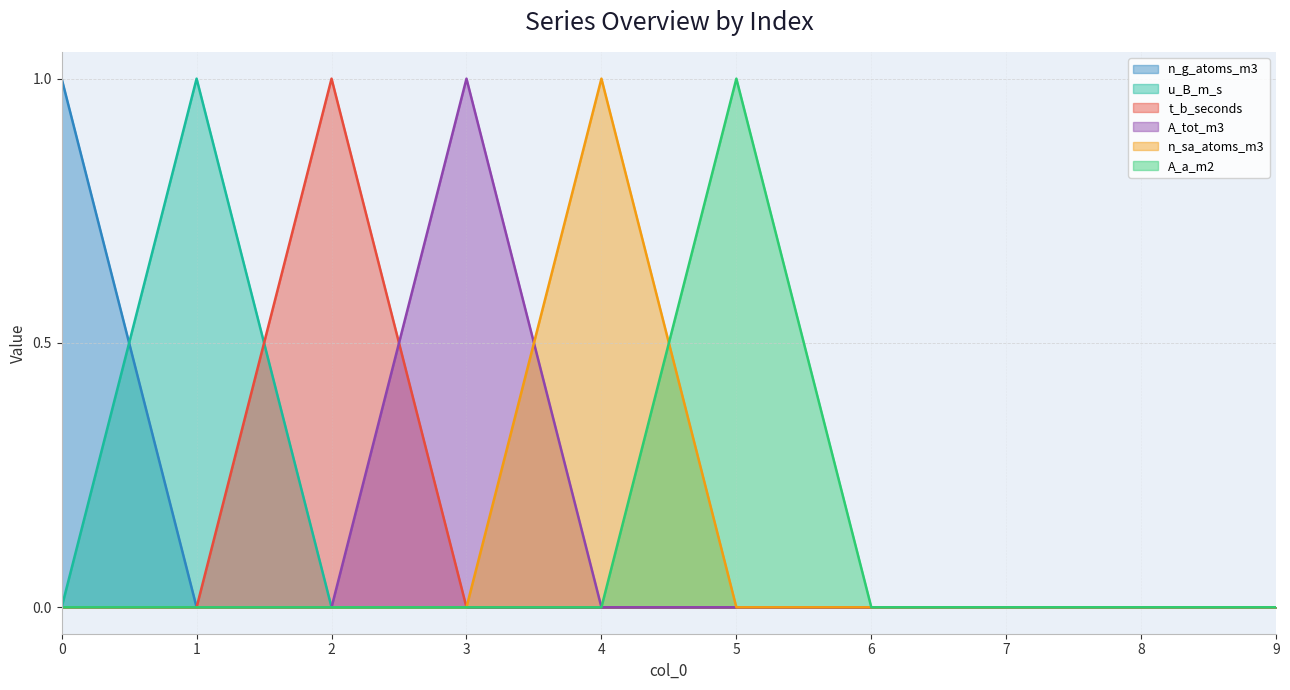

List the labels in order of A_tot_m3 value, smallest first.

0, 1, 2, 4, 5, 6, 7, 8, 9, 3